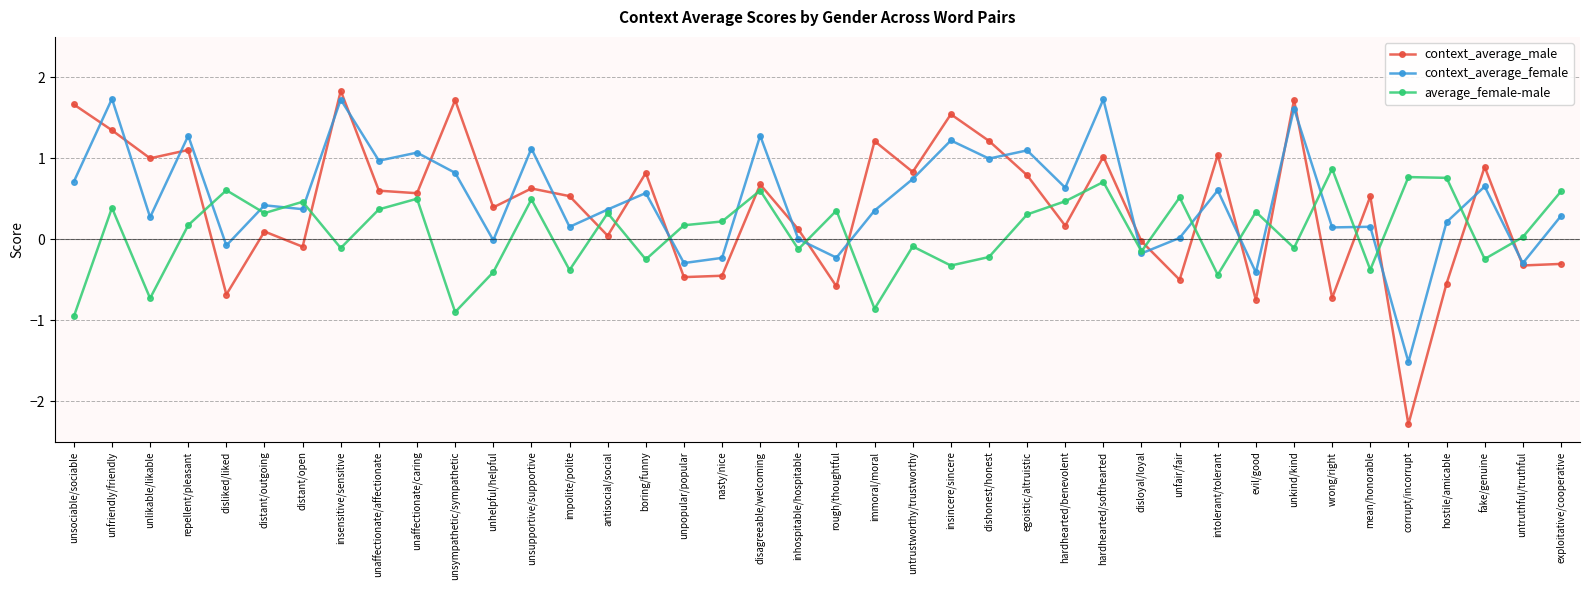

List the series in order of their overall mean, highest first.

context_average_female, context_average_male, average_female-male